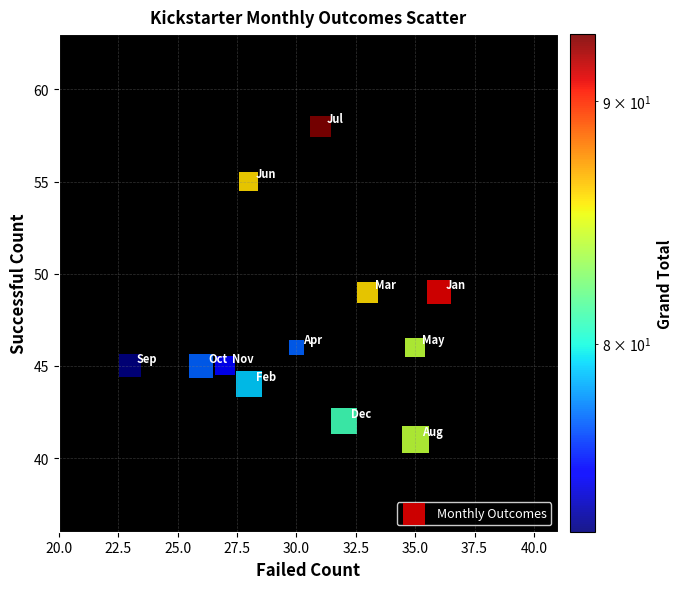

What is the range of X values (max minus min)?

13